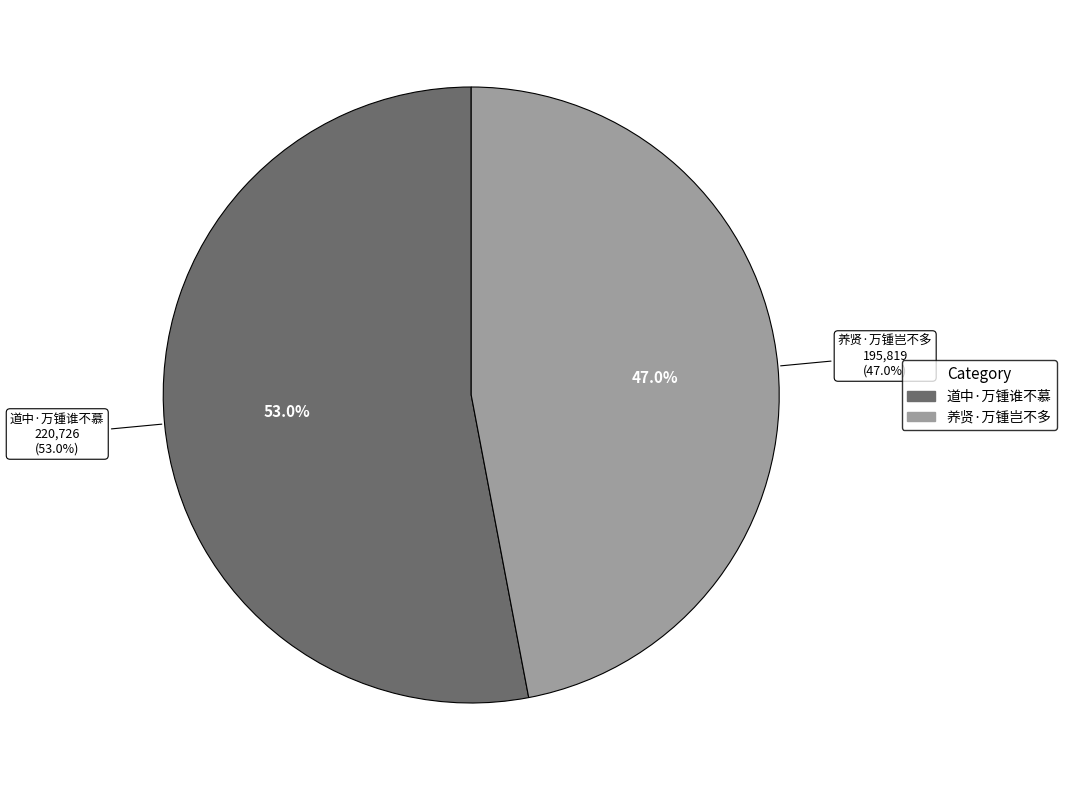

What is the change in value from 道中·万锺谁不慕 to 养贤·万锺岂不多?

-24907